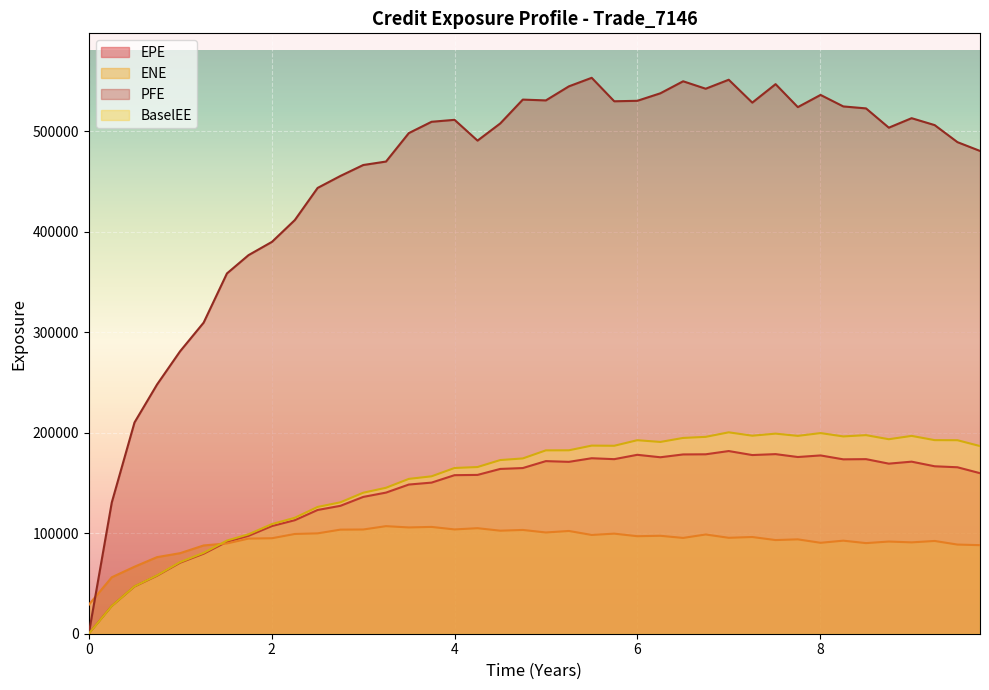

In ENE, how many points are lower than both neighbors (excluding endpoints)?

12